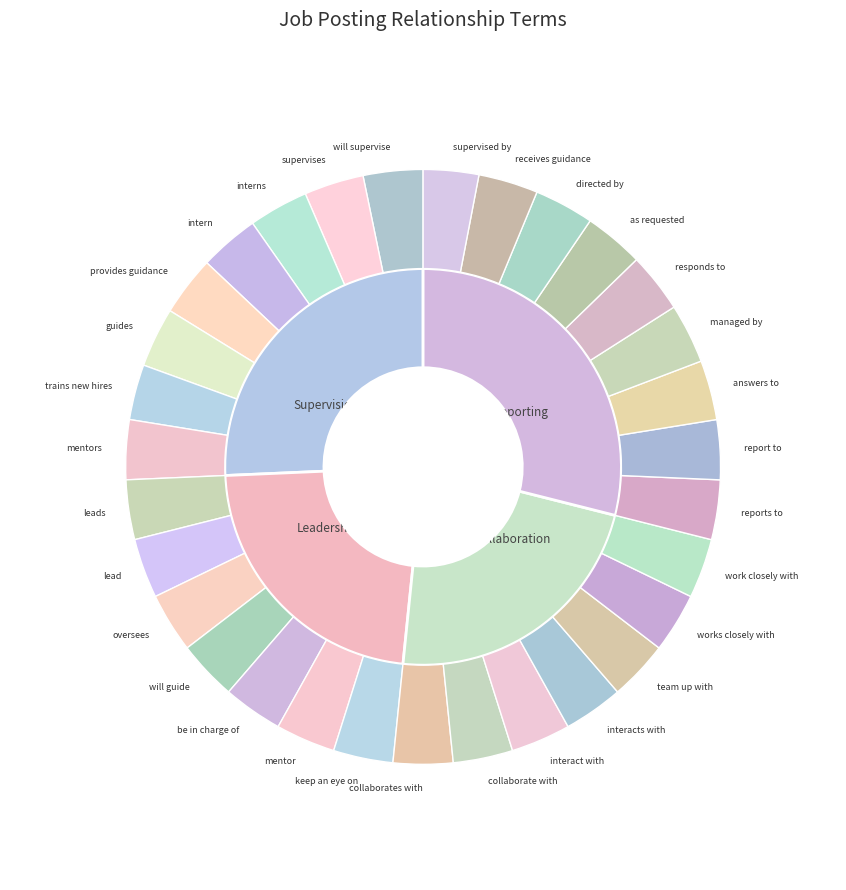

Rank the categories by value from highest to lowest.

will supervise, supervises, interns, intern, provides guidance, guides, mentors, leads, lead, oversees, will guide, be in charge of, mentor, keep an eye on, collaborates with, collaborate with, interact with, interacts with, team up with, works closely with, work closely with, reports to, report to, answers to, managed by, responds to, as requested, directed by, receives guidance, trains new hires, supervised by